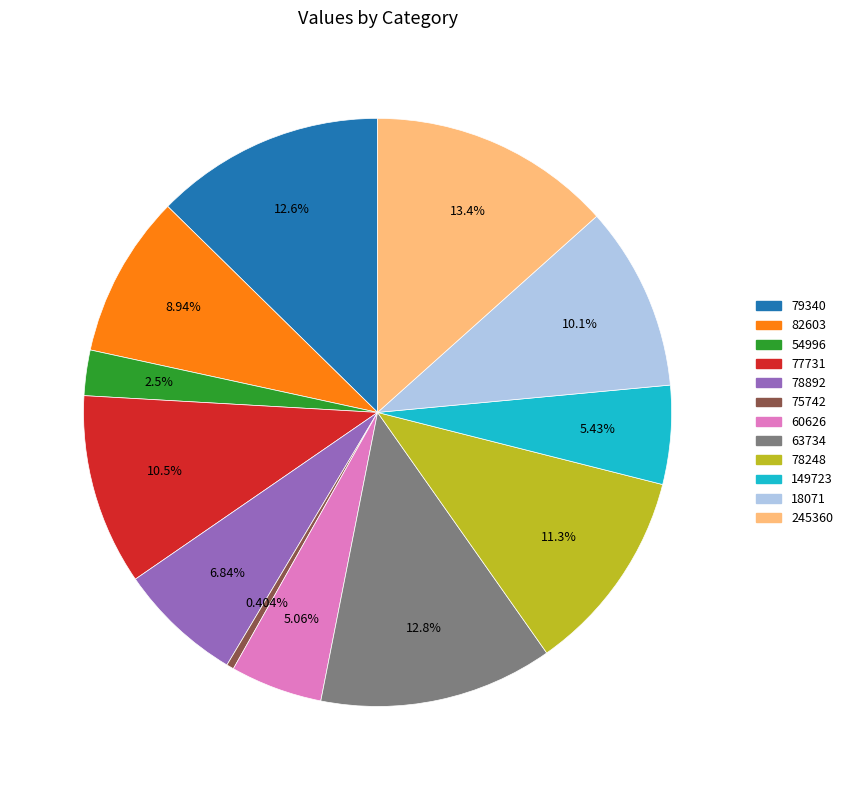

Is 79340 the majority of the pie?

No